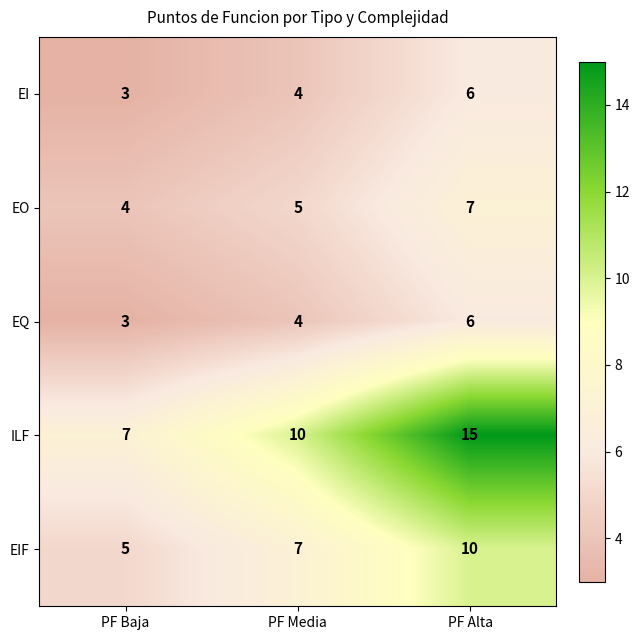

Reading right to left, extract all data points from this chart.

EI: 6	4	3
EO: 7	5	4
EQ: 6	4	3
ILF: 15	10	7
EIF: 10	7	5